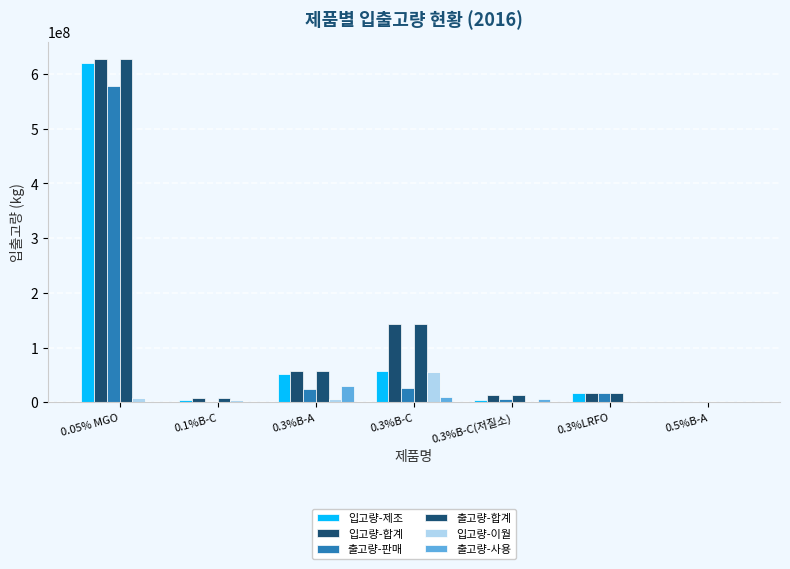

True or false: 출고량-판매 has a value of 0.0 at 0.1%B-C.

True